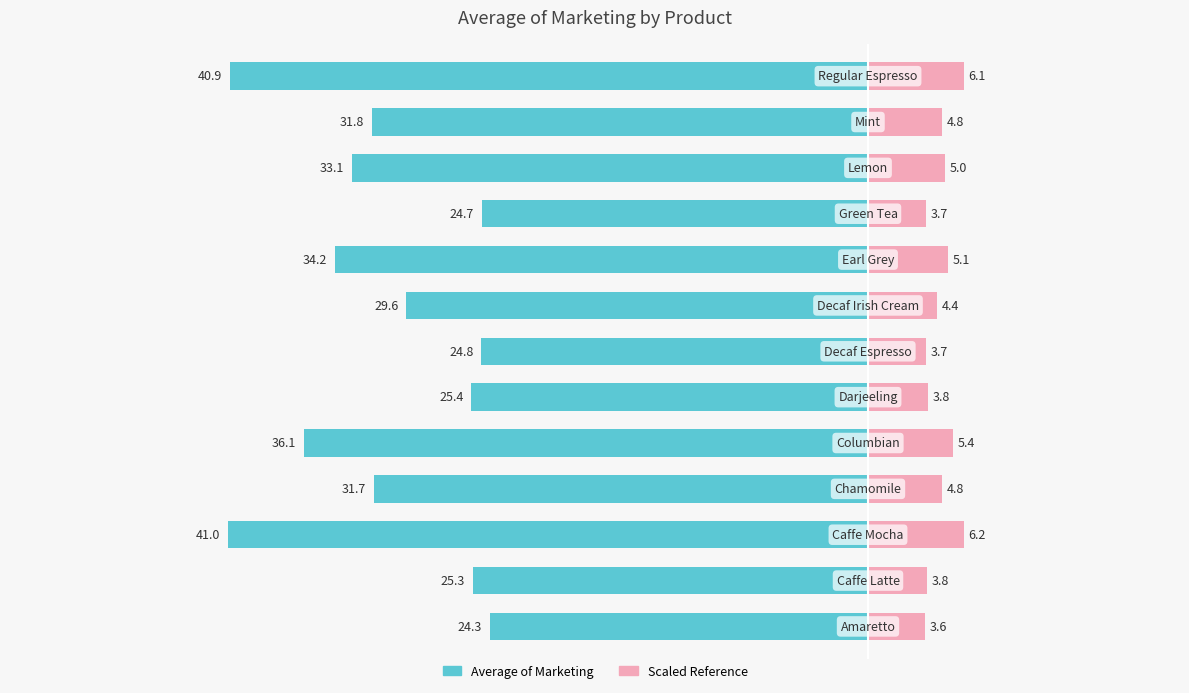

What is the lowest value of the Average of Marketing (Right) series?

3.6